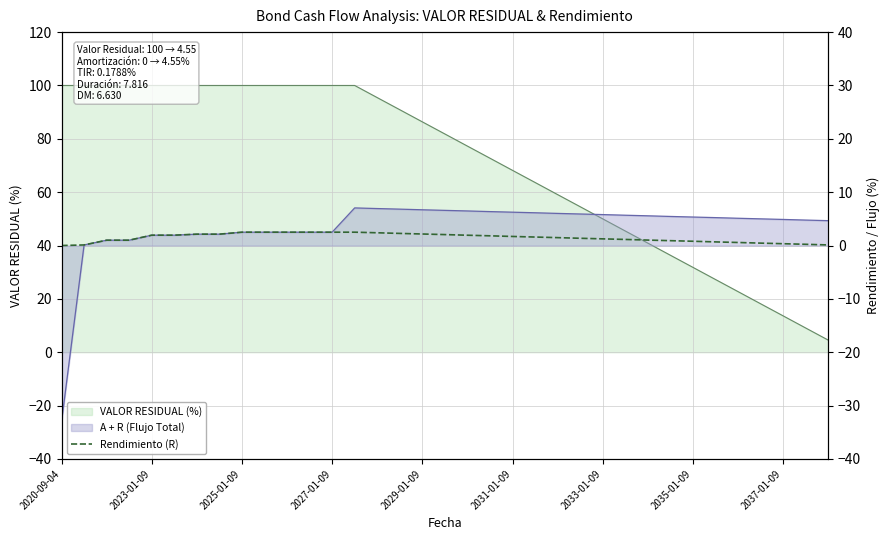

Is it true that the value at 21 is 1.6?

True